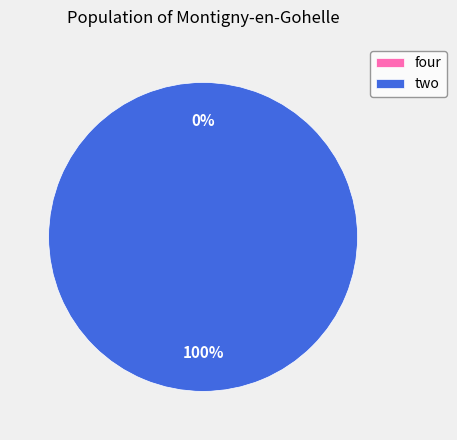

Between two and four, which is larger?

two